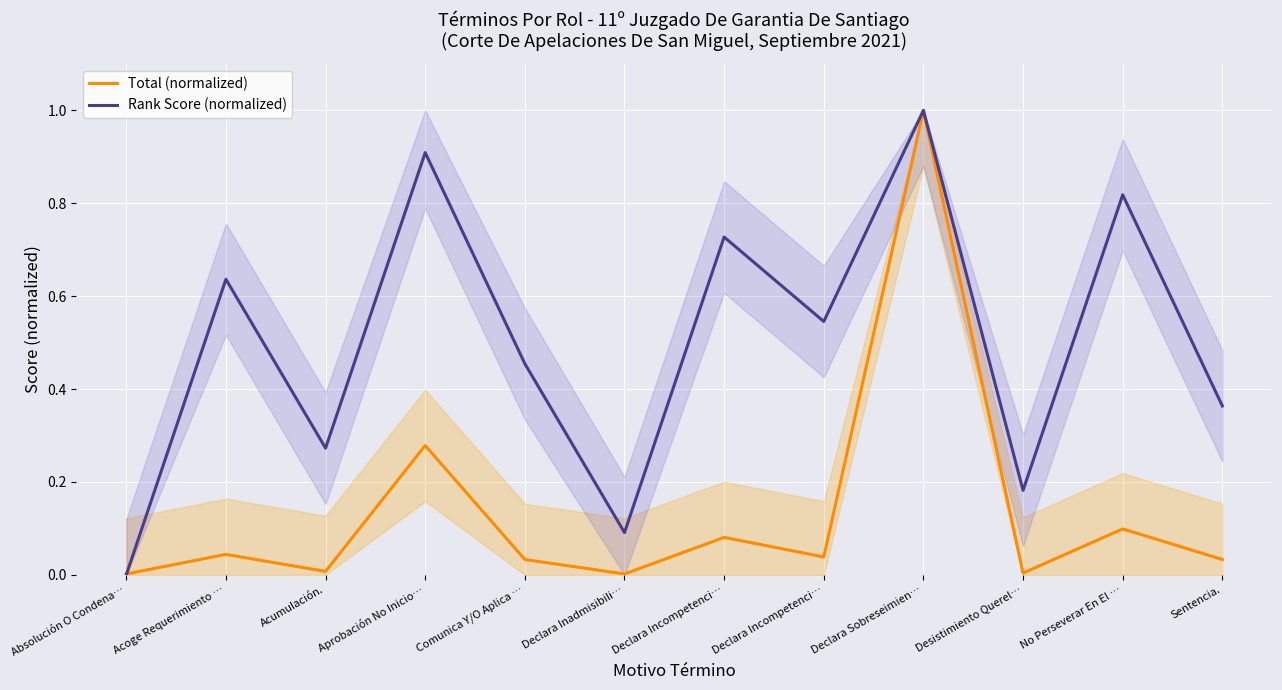

How many positive values does the Rank Score (normalized) series have?

11